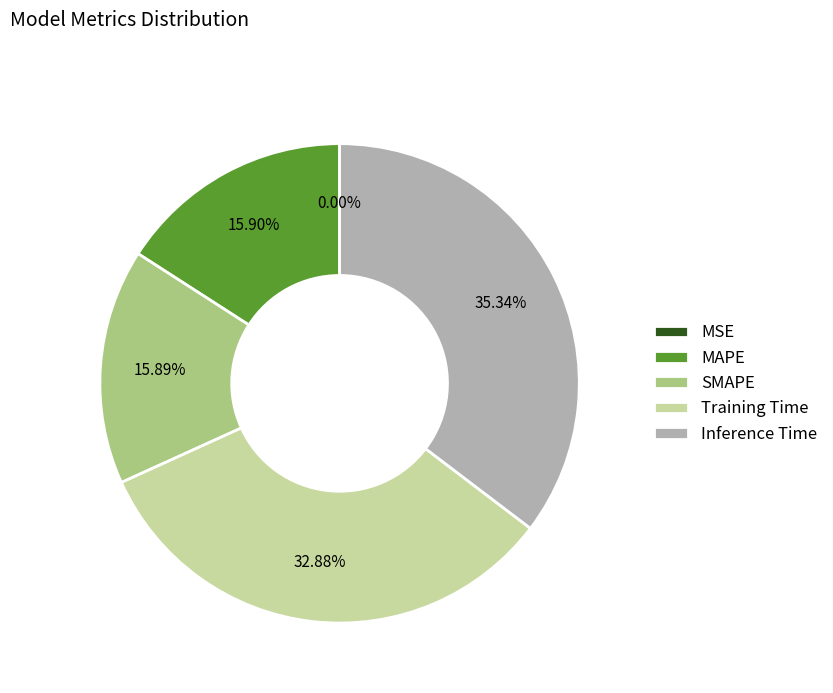

What portion of the pie excludes Inference Time?

64.7%